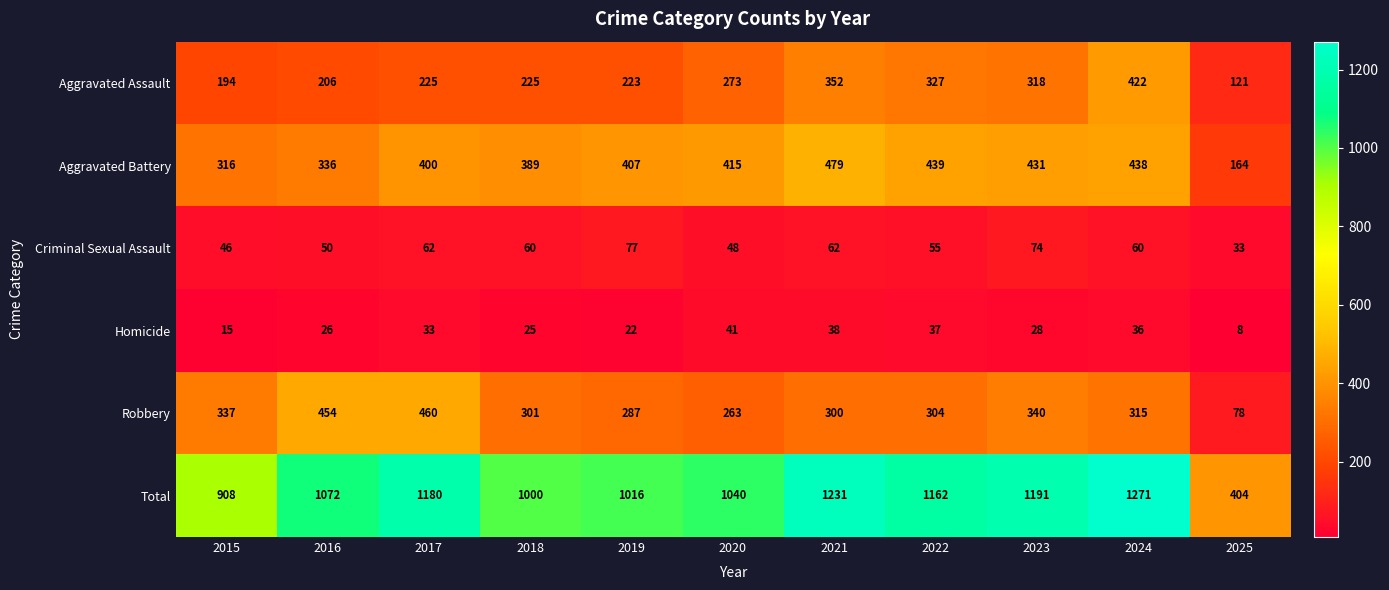

At which category is the sum across all series the highest?

2024